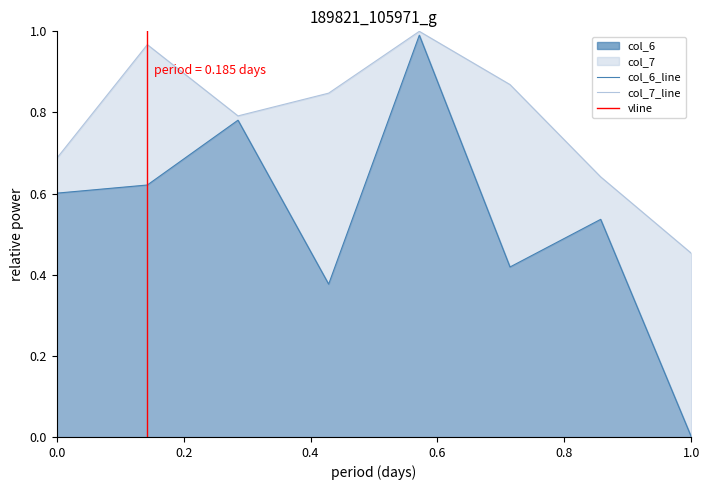

How many interior local peaks does the col_6 series have?

3